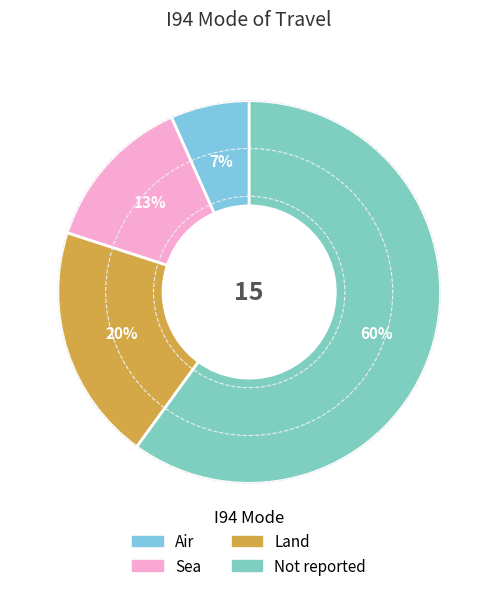

Is Air the majority of the pie?

No